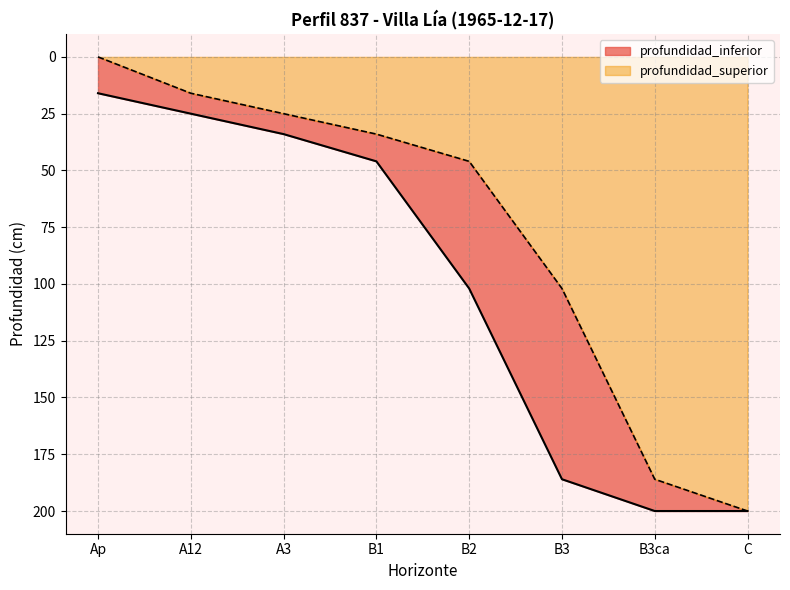

At A12, list the series in order from smallest to largest.

profundidad_superior, profundidad_inferior